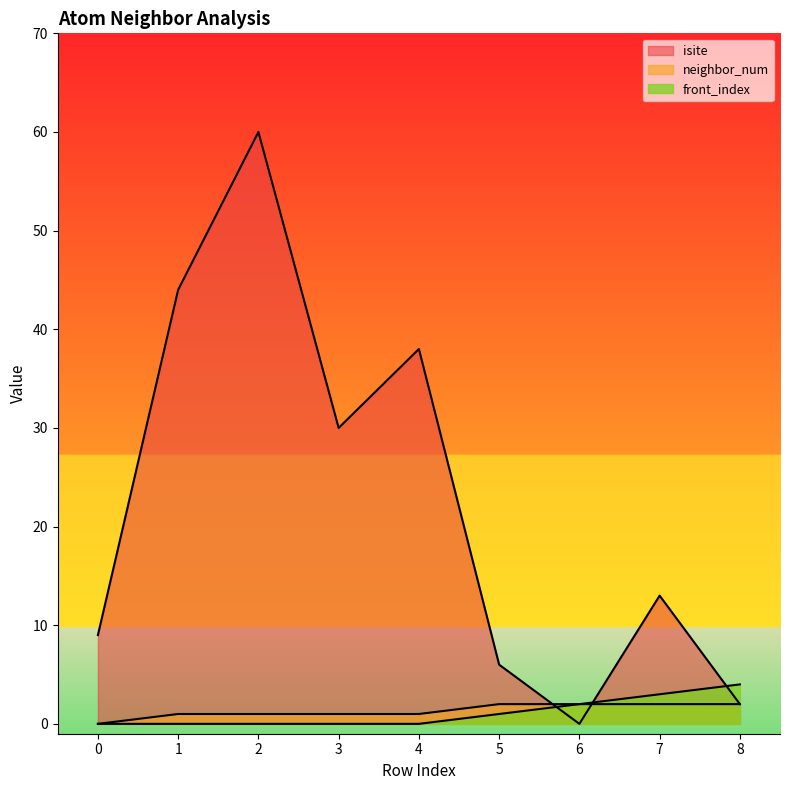

Is the value of front_index at 3 greater than the value of neighbor_num at 0?

No